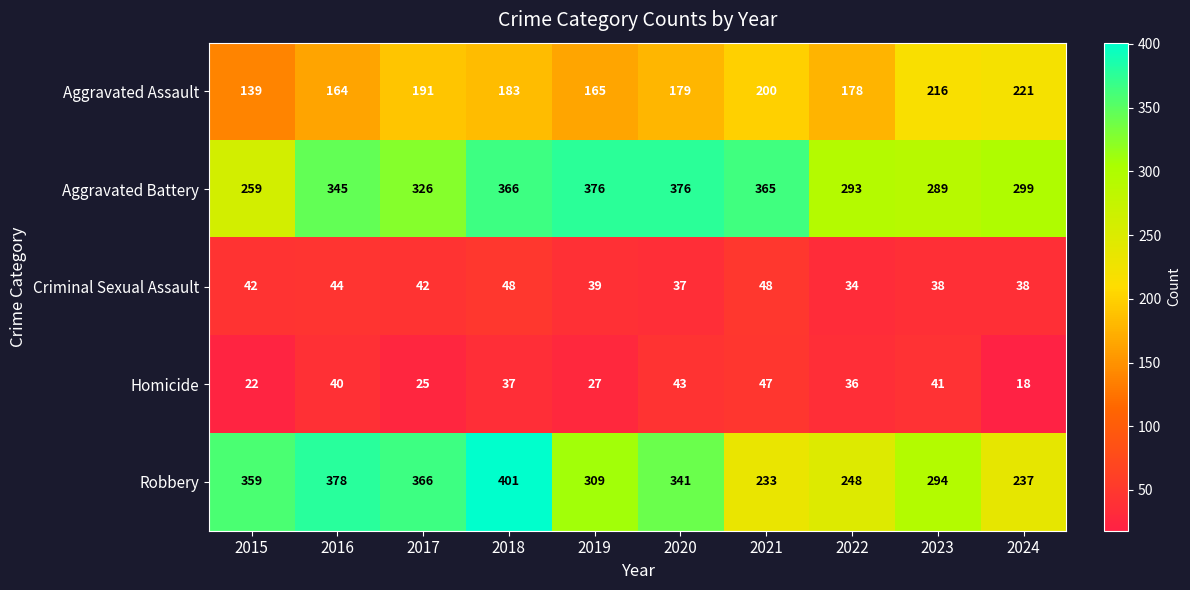

What is the difference between the maximum and second lowest values in the Aggravated Battery series?

87